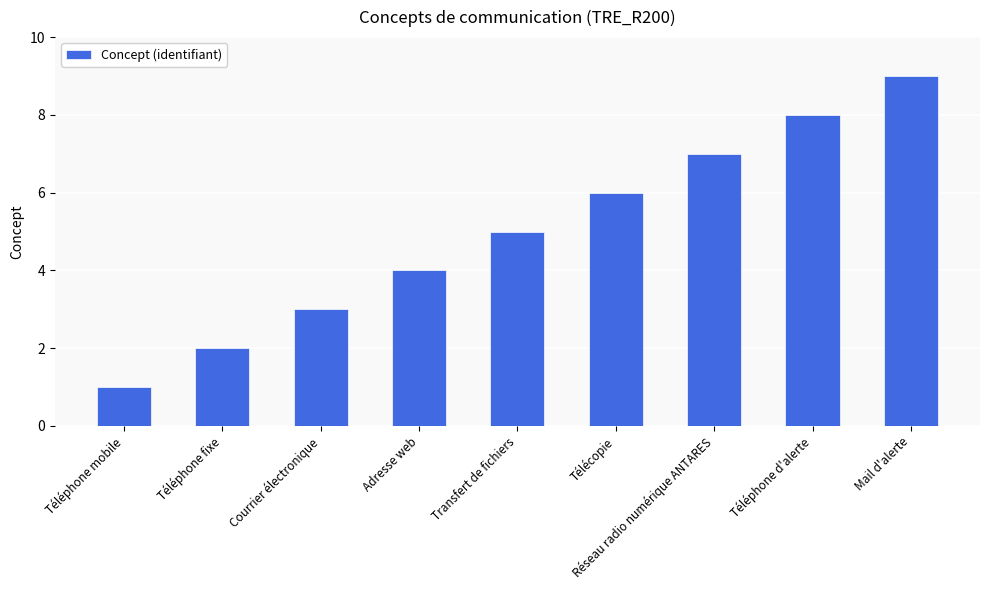

What is the value of the 8th bar from the left?

8